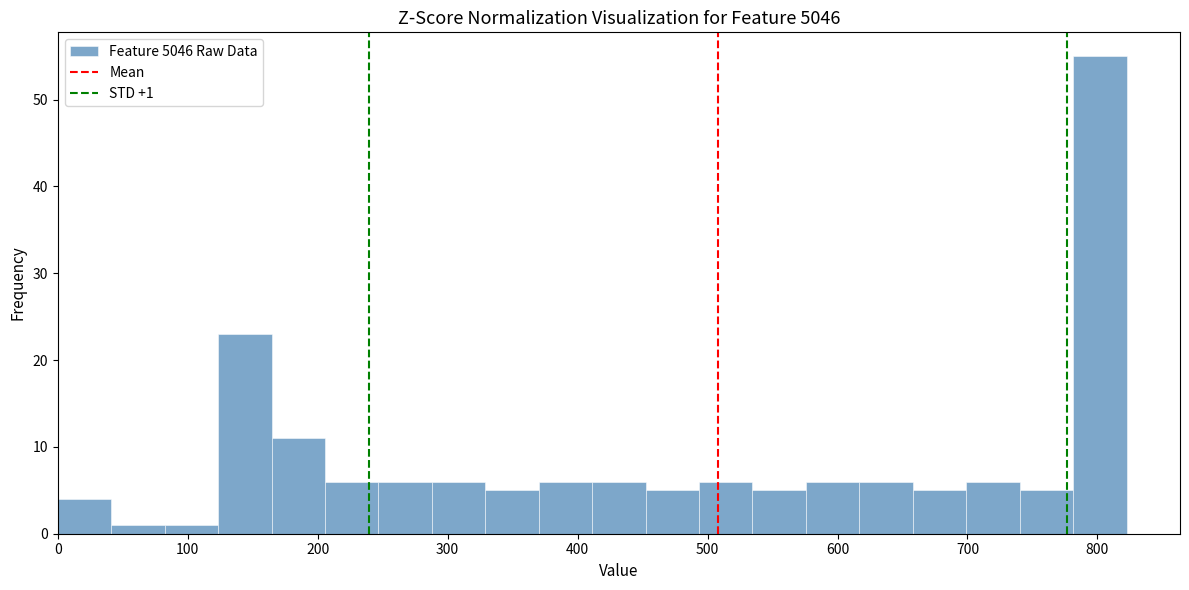

Over which range of the x-axis is the bar tallest?

780 to 820